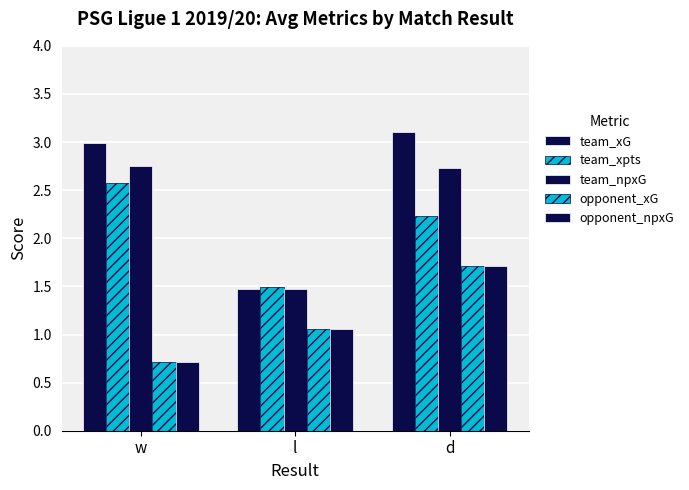

Count the number of data series in this chart.

5